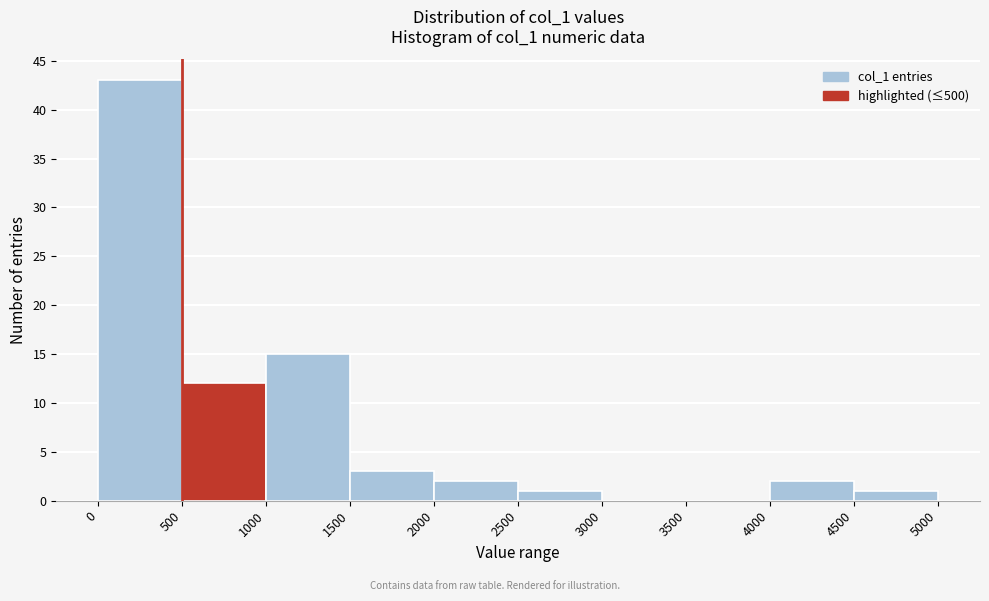

Over which range of the x-axis is the bar tallest?

0 to 500